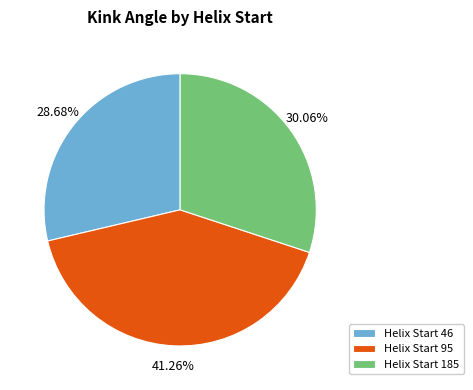

Rank the categories by value from lowest to highest.

Helix Start 46, Helix Start 185, Helix Start 95